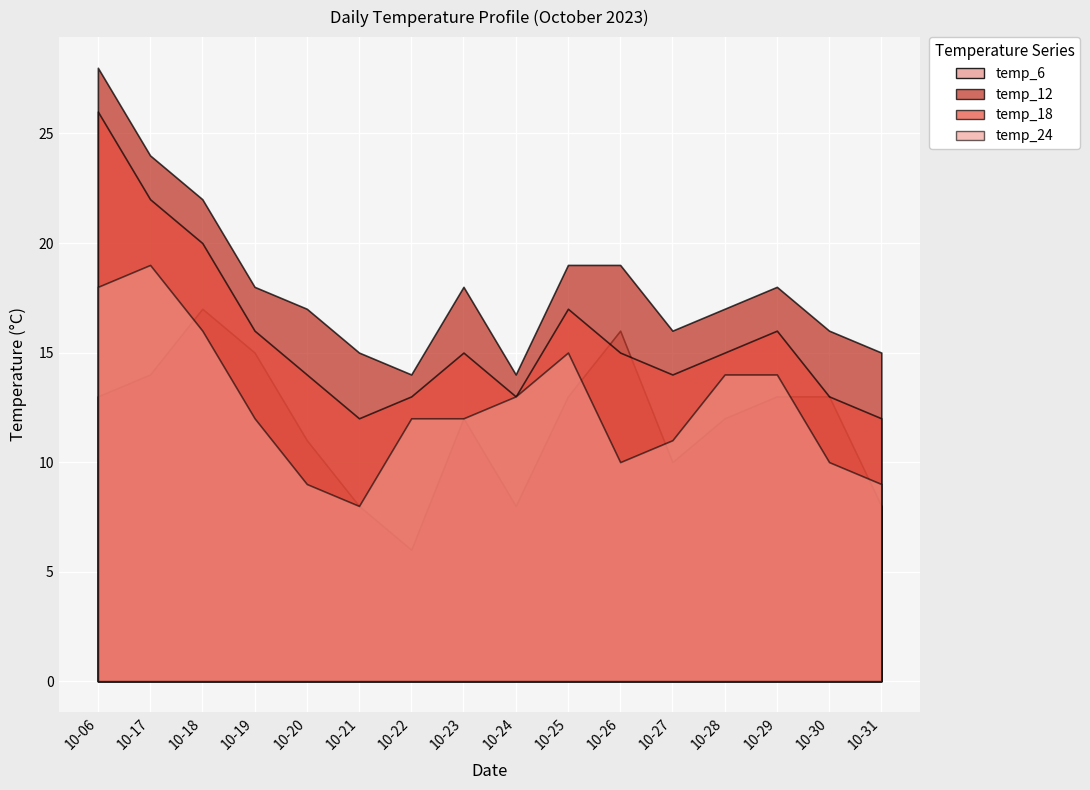

What is the greatest value displayed?

28